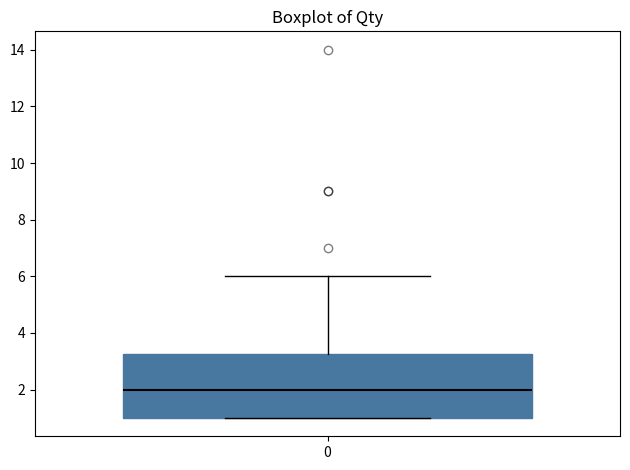

Read this box plot against the y-axis: the position of the median line, the range covered by the box, and the ends of both whiskers. The values are not printed on the chart, so give them approximately, as read against the axis.

median 2.0, box 1.0 to 3.2, whiskers 1.0 to 6.0